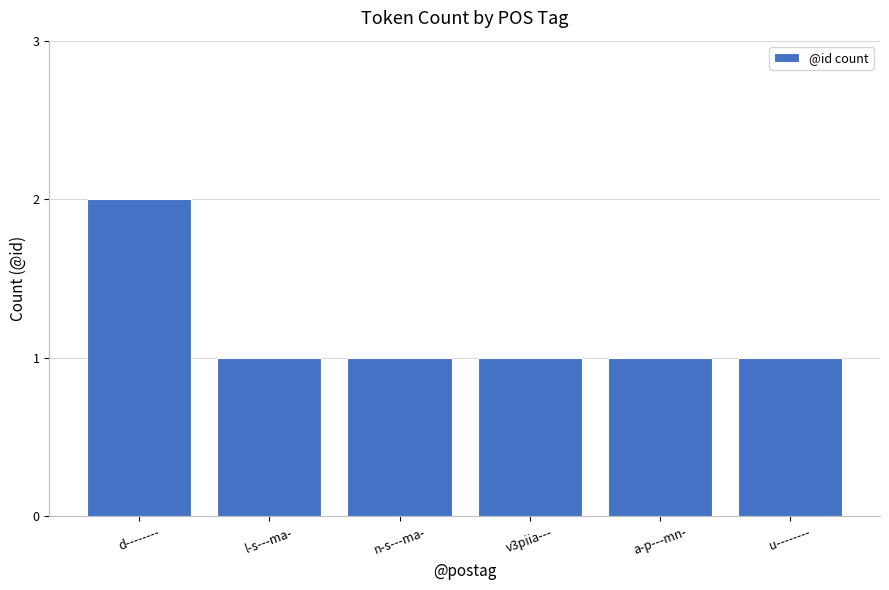

Which has a higher value, d-------- or l-s---ma-?

d--------